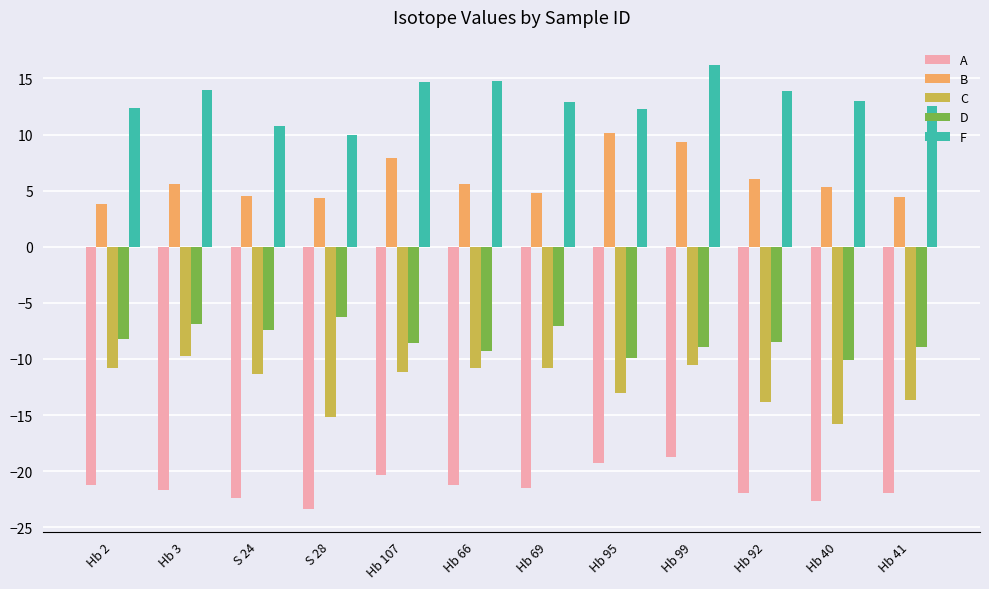

The F series shows 12.3 at Hb 95. True or false?

True